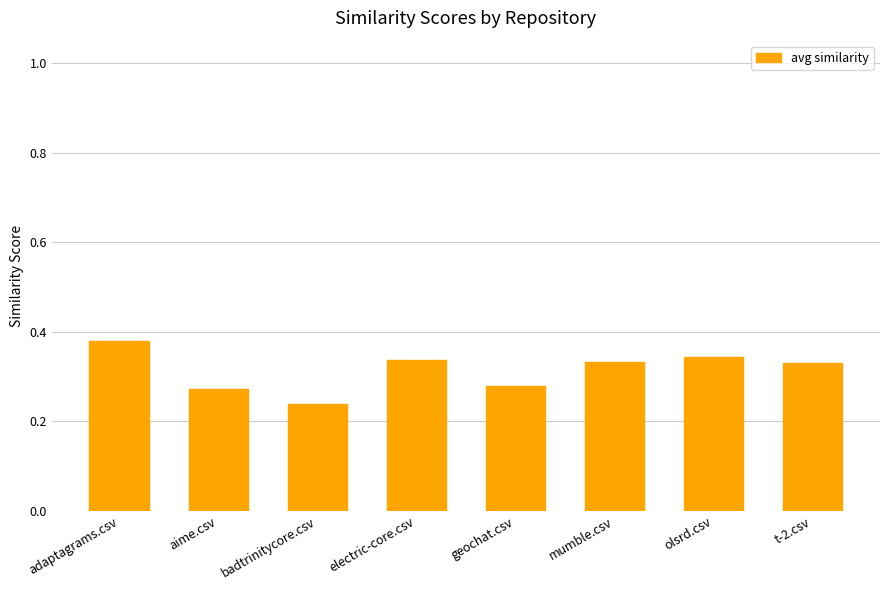

At which category does the chart reach its minimum across all series?

badtrinitycore.csv